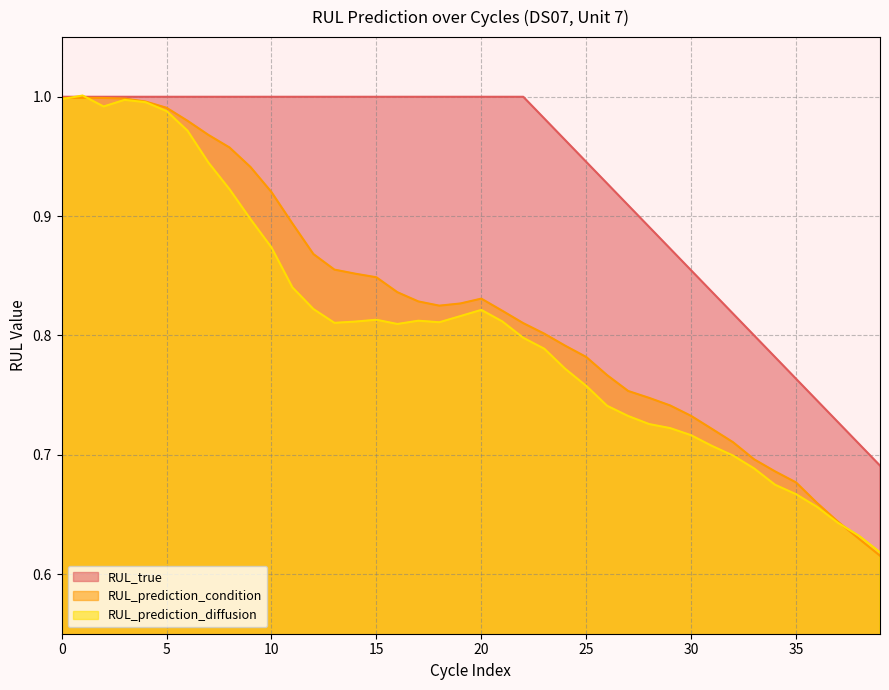

Does the chart have visible grid lines?

Yes